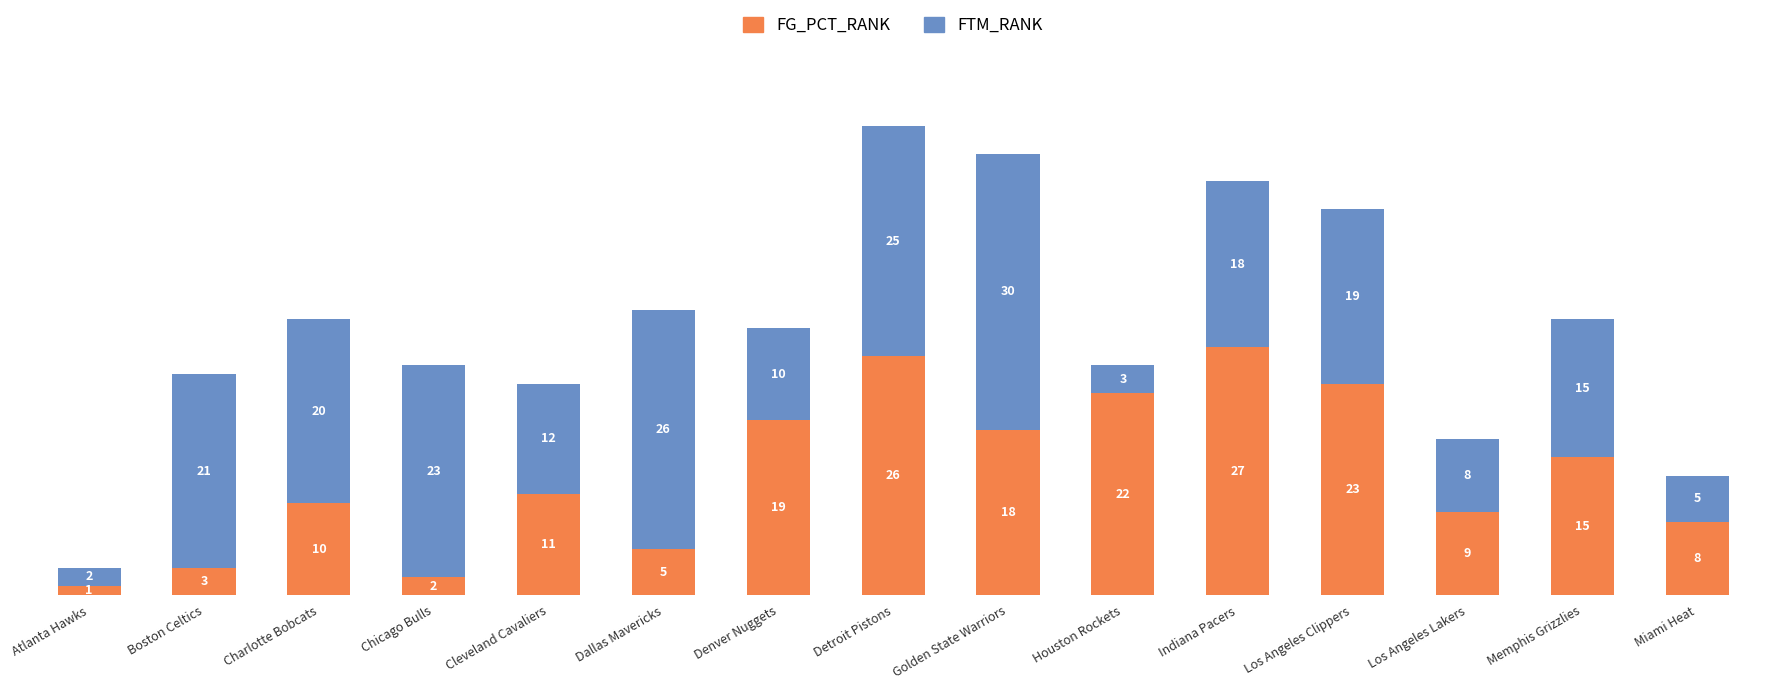

Does the chart contain any negative values?

No